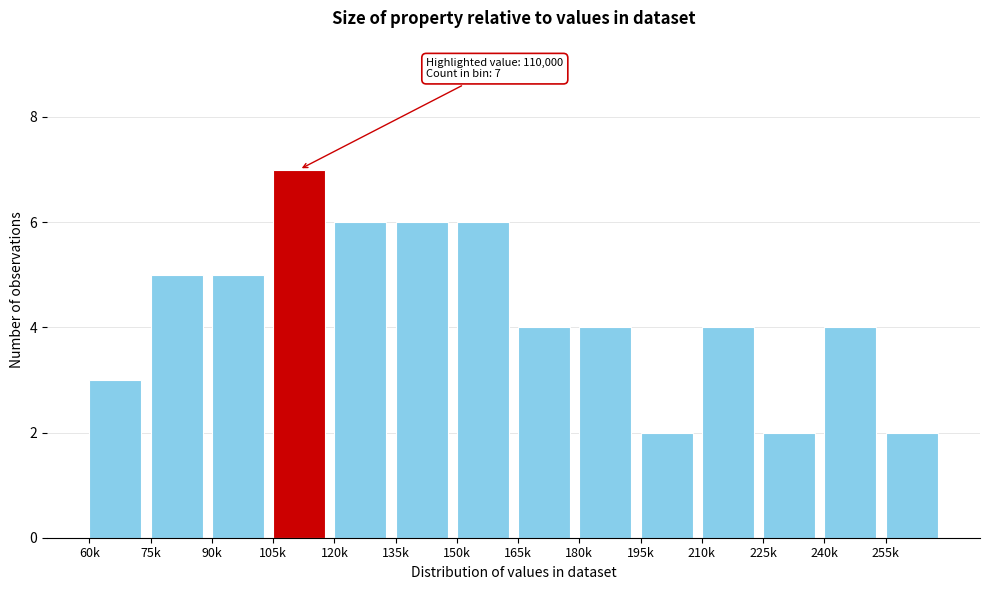

Reading right to left, transcribe all the data shown in this chart.

2	4	2	4	2	4	4	6	6	6	7	5	5	3